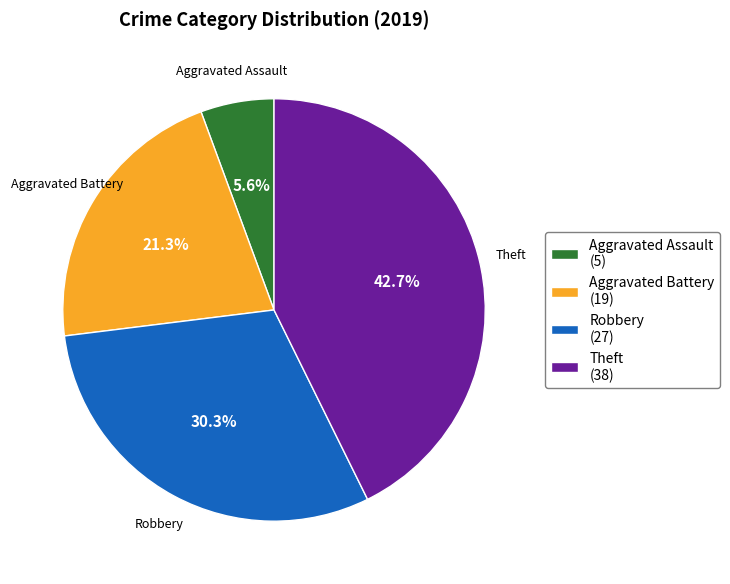

How much of the chart is everything except Aggravated Battery?

78.7%